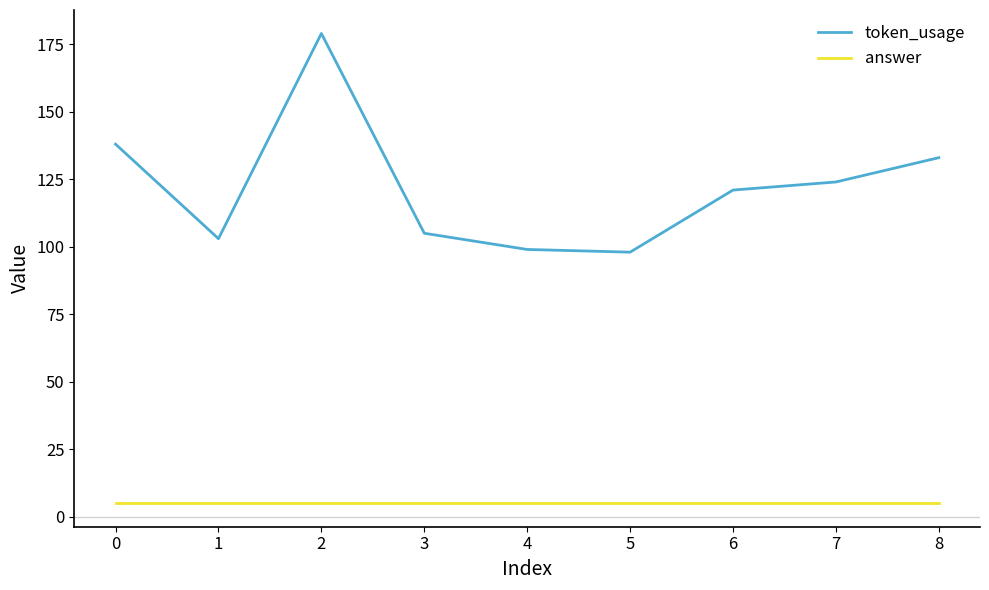

Rank the series by their average value, from highest to lowest.

token_usage, answer